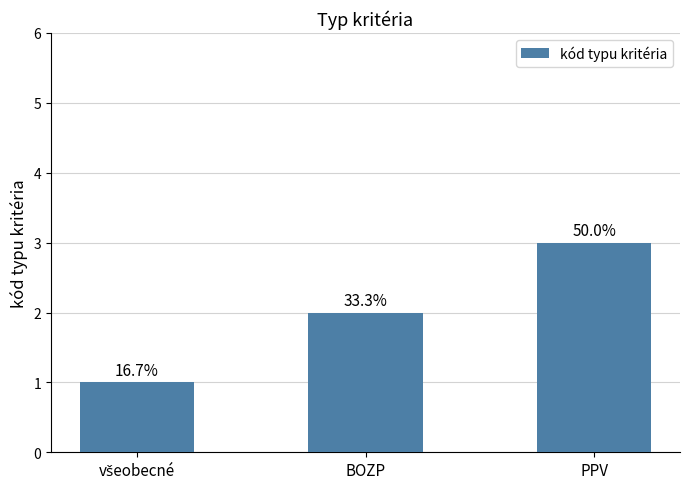

What is the change in value from všeobecné to PPV?

+2